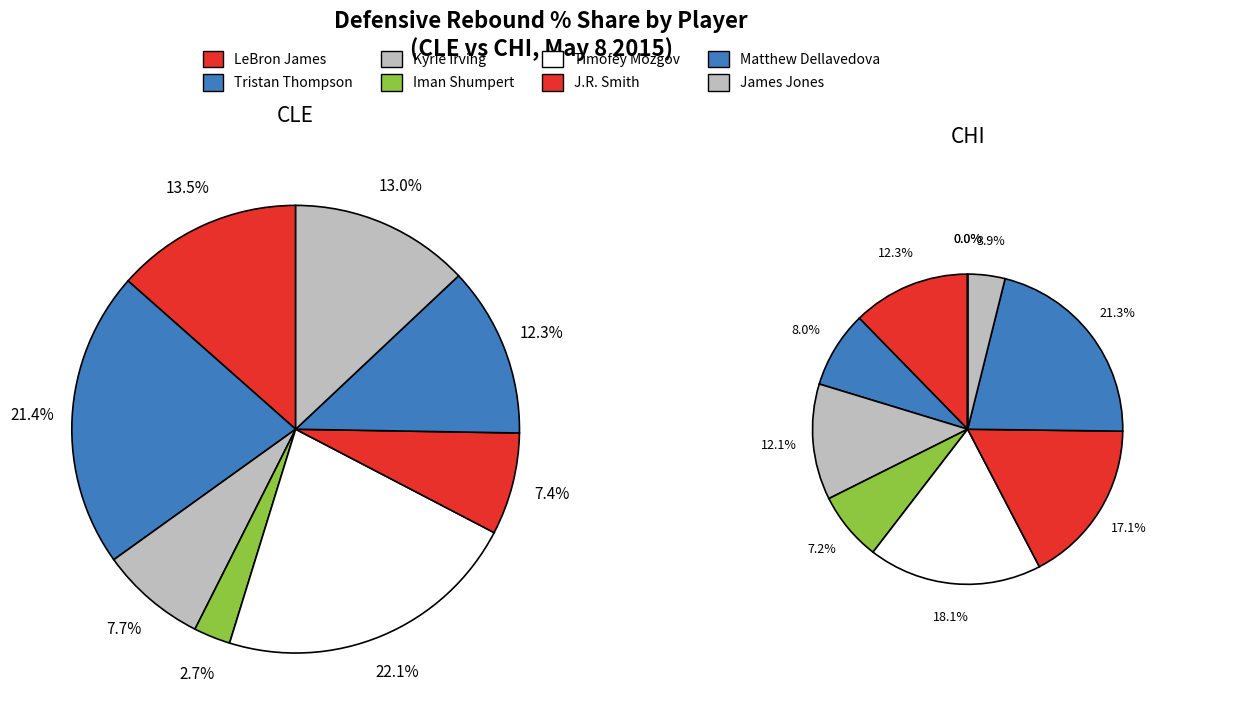

Is it true that Matthew Dellavedova is 12% of the pie?

True